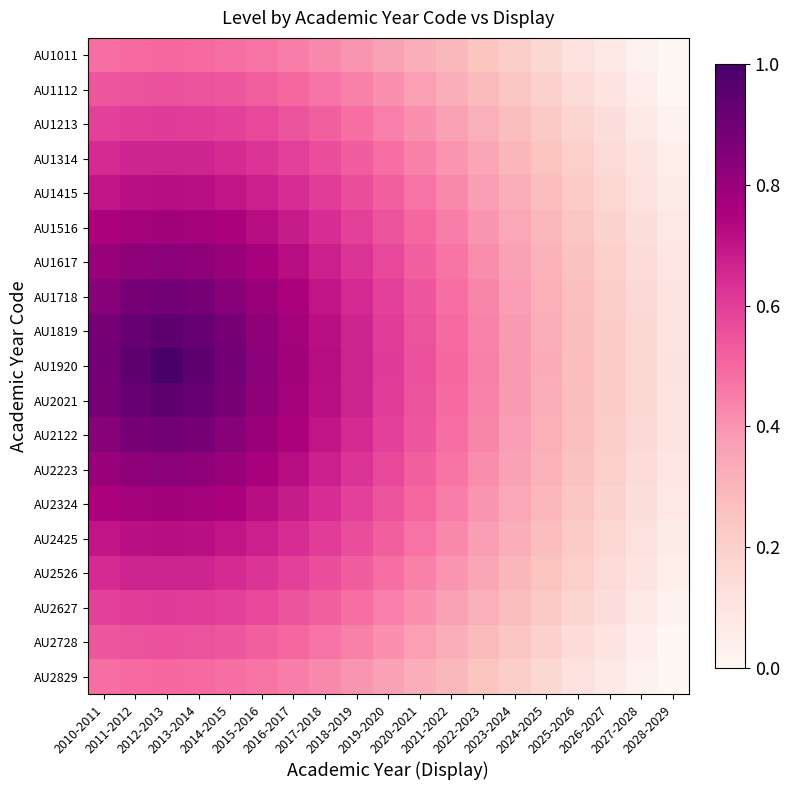

Reading left to right, list all the values displayed in this chart.

AU1011: 2010-2011=0.5	2011-2012=0.5	2012-2013=0.5	2013-2014=0.5	2014-2015=0.5	2015-2016=0.5	2016-2017=0.5	2017-2018=0.4	2018-2019=0.4	2019-2020=0.4	2020-2021=0.3	2021-2022=0.3	2022-2023=0.2	2023-2024=0.2	2024-2025=0.2	2025-2026=0.1	2026-2027=0.1	2027-2028=0.0	2028-2029=0.0
AU1112: 2010-2011=0.5	2011-2012=0.5	2012-2013=0.6	2013-2014=0.5	2014-2015=0.5	2015-2016=0.5	2016-2017=0.5	2017-2018=0.5	2018-2019=0.4	2019-2020=0.4	2020-2021=0.4	2021-2022=0.3	2022-2023=0.3	2023-2024=0.2	2024-2025=0.2	2025-2026=0.1	2026-2027=0.1	2027-2028=0.1	2028-2029=0.0
AU1213: 2010-2011=0.6	2011-2012=0.6	2012-2013=0.6	2013-2014=0.6	2014-2015=0.6	2015-2016=0.6	2016-2017=0.5	2017-2018=0.5	2018-2019=0.5	2019-2020=0.4	2020-2021=0.4	2021-2022=0.4	2022-2023=0.3	2023-2024=0.3	2024-2025=0.2	2025-2026=0.2	2026-2027=0.1	2027-2028=0.1	2028-2029=0.0
AU1314: 2010-2011=0.6	2011-2012=0.7	2012-2013=0.7	2013-2014=0.7	2014-2015=0.6	2015-2016=0.6	2016-2017=0.6	2017-2018=0.6	2018-2019=0.5	2019-2020=0.5	2020-2021=0.4	2021-2022=0.4	2022-2023=0.3	2023-2024=0.3	2024-2025=0.3	2025-2026=0.2	2026-2027=0.1	2027-2028=0.1	2028-2029=0.0
AU1415: 2010-2011=0.7	2011-2012=0.7	2012-2013=0.7	2013-2014=0.7	2014-2015=0.7	2015-2016=0.7	2016-2017=0.6	2017-2018=0.6	2018-2019=0.6	2019-2020=0.5	2020-2021=0.5	2021-2022=0.4	2022-2023=0.4	2023-2024=0.3	2024-2025=0.3	2025-2026=0.2	2026-2027=0.2	2027-2028=0.1	2028-2029=0.1
AU1516: 2010-2011=0.8	2011-2012=0.8	2012-2013=0.8	2013-2014=0.8	2014-2015=0.8	2015-2016=0.7	2016-2017=0.7	2017-2018=0.6	2018-2019=0.6	2019-2020=0.5	2020-2021=0.5	2021-2022=0.5	2022-2023=0.4	2023-2024=0.3	2024-2025=0.3	2025-2026=0.2	2026-2027=0.2	2027-2028=0.1	2028-2029=0.1
AU1617: 2010-2011=0.8	2011-2012=0.8	2012-2013=0.8	2013-2014=0.8	2014-2015=0.8	2015-2016=0.8	2016-2017=0.7	2017-2018=0.7	2018-2019=0.6	2019-2020=0.6	2020-2021=0.5	2021-2022=0.5	2022-2023=0.4	2023-2024=0.4	2024-2025=0.3	2025-2026=0.3	2026-2027=0.2	2027-2028=0.1	2028-2029=0.1
AU1718: 2010-2011=0.8	2011-2012=0.9	2012-2013=0.9	2013-2014=0.9	2014-2015=0.8	2015-2016=0.8	2016-2017=0.8	2017-2018=0.7	2018-2019=0.6	2019-2020=0.6	2020-2021=0.5	2021-2022=0.5	2022-2023=0.4	2023-2024=0.4	2024-2025=0.3	2025-2026=0.3	2026-2027=0.2	2027-2028=0.2	2028-2029=0.1
AU1819: 2010-2011=0.9	2011-2012=0.9	2012-2013=0.9	2013-2014=0.9	2014-2015=0.9	2015-2016=0.8	2016-2017=0.8	2017-2018=0.7	2018-2019=0.7	2019-2020=0.6	2020-2021=0.5	2021-2022=0.5	2022-2023=0.4	2023-2024=0.4	2024-2025=0.3	2025-2026=0.3	2026-2027=0.2	2027-2028=0.2	2028-2029=0.1
AU1920: 2010-2011=0.9	2011-2012=0.9	2012-2013=1.0	2013-2014=0.9	2014-2015=0.9	2015-2016=0.8	2016-2017=0.8	2017-2018=0.7	2018-2019=0.7	2019-2020=0.6	2020-2021=0.6	2021-2022=0.5	2022-2023=0.4	2023-2024=0.4	2024-2025=0.3	2025-2026=0.3	2026-2027=0.2	2027-2028=0.2	2028-2029=0.1
AU2021: 2010-2011=0.9	2011-2012=0.9	2012-2013=0.9	2013-2014=0.9	2014-2015=0.9	2015-2016=0.8	2016-2017=0.8	2017-2018=0.7	2018-2019=0.7	2019-2020=0.6	2020-2021=0.5	2021-2022=0.5	2022-2023=0.4	2023-2024=0.4	2024-2025=0.3	2025-2026=0.3	2026-2027=0.2	2027-2028=0.2	2028-2029=0.1
AU2122: 2010-2011=0.8	2011-2012=0.9	2012-2013=0.9	2013-2014=0.9	2014-2015=0.8	2015-2016=0.8	2016-2017=0.8	2017-2018=0.7	2018-2019=0.6	2019-2020=0.6	2020-2021=0.5	2021-2022=0.5	2022-2023=0.4	2023-2024=0.4	2024-2025=0.3	2025-2026=0.3	2026-2027=0.2	2027-2028=0.2	2028-2029=0.1
AU2223: 2010-2011=0.8	2011-2012=0.8	2012-2013=0.8	2013-2014=0.8	2014-2015=0.8	2015-2016=0.8	2016-2017=0.7	2017-2018=0.7	2018-2019=0.6	2019-2020=0.6	2020-2021=0.5	2021-2022=0.5	2022-2023=0.4	2023-2024=0.4	2024-2025=0.3	2025-2026=0.3	2026-2027=0.2	2027-2028=0.1	2028-2029=0.1
AU2324: 2010-2011=0.8	2011-2012=0.8	2012-2013=0.8	2013-2014=0.8	2014-2015=0.8	2015-2016=0.7	2016-2017=0.7	2017-2018=0.6	2018-2019=0.6	2019-2020=0.5	2020-2021=0.5	2021-2022=0.5	2022-2023=0.4	2023-2024=0.3	2024-2025=0.3	2025-2026=0.2	2026-2027=0.2	2027-2028=0.1	2028-2029=0.1
AU2425: 2010-2011=0.7	2011-2012=0.7	2012-2013=0.7	2013-2014=0.7	2014-2015=0.7	2015-2016=0.7	2016-2017=0.6	2017-2018=0.6	2018-2019=0.6	2019-2020=0.5	2020-2021=0.5	2021-2022=0.4	2022-2023=0.4	2023-2024=0.3	2024-2025=0.3	2025-2026=0.2	2026-2027=0.2	2027-2028=0.1	2028-2029=0.1
AU2526: 2010-2011=0.6	2011-2012=0.7	2012-2013=0.7	2013-2014=0.7	2014-2015=0.6	2015-2016=0.6	2016-2017=0.6	2017-2018=0.6	2018-2019=0.5	2019-2020=0.5	2020-2021=0.4	2021-2022=0.4	2022-2023=0.3	2023-2024=0.3	2024-2025=0.3	2025-2026=0.2	2026-2027=0.1	2027-2028=0.1	2028-2029=0.0
AU2627: 2010-2011=0.6	2011-2012=0.6	2012-2013=0.6	2013-2014=0.6	2014-2015=0.6	2015-2016=0.6	2016-2017=0.5	2017-2018=0.5	2018-2019=0.5	2019-2020=0.4	2020-2021=0.4	2021-2022=0.4	2022-2023=0.3	2023-2024=0.3	2024-2025=0.2	2025-2026=0.2	2026-2027=0.1	2027-2028=0.1	2028-2029=0.0
AU2728: 2010-2011=0.5	2011-2012=0.5	2012-2013=0.6	2013-2014=0.5	2014-2015=0.5	2015-2016=0.5	2016-2017=0.5	2017-2018=0.5	2018-2019=0.4	2019-2020=0.4	2020-2021=0.4	2021-2022=0.3	2022-2023=0.3	2023-2024=0.2	2024-2025=0.2	2025-2026=0.1	2026-2027=0.1	2027-2028=0.1	2028-2029=0.0
AU2829: 2010-2011=0.5	2011-2012=0.5	2012-2013=0.5	2013-2014=0.5	2014-2015=0.5	2015-2016=0.5	2016-2017=0.5	2017-2018=0.4	2018-2019=0.4	2019-2020=0.4	2020-2021=0.3	2021-2022=0.3	2022-2023=0.2	2023-2024=0.2	2024-2025=0.2	2025-2026=0.1	2026-2027=0.1	2027-2028=0.0	2028-2029=0.0